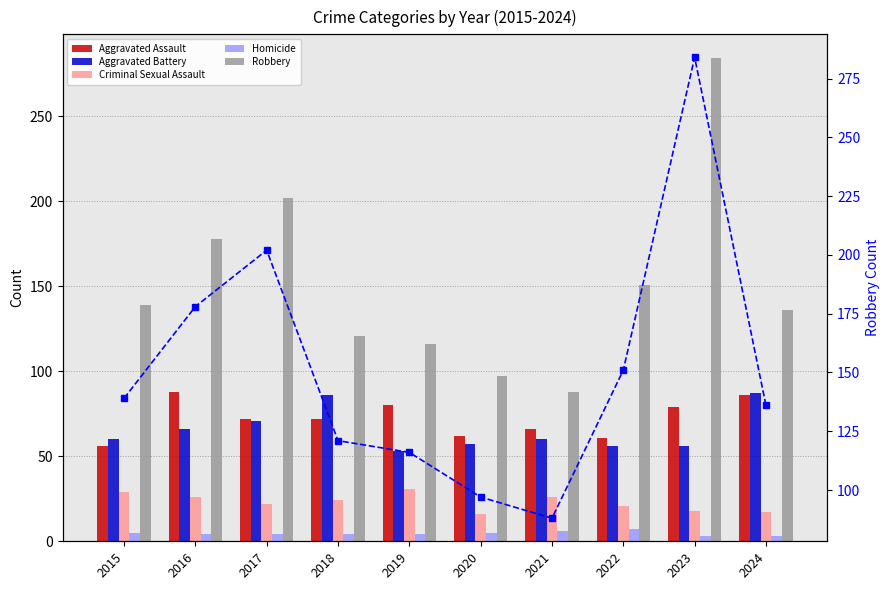

How many series are shown in this chart?

6